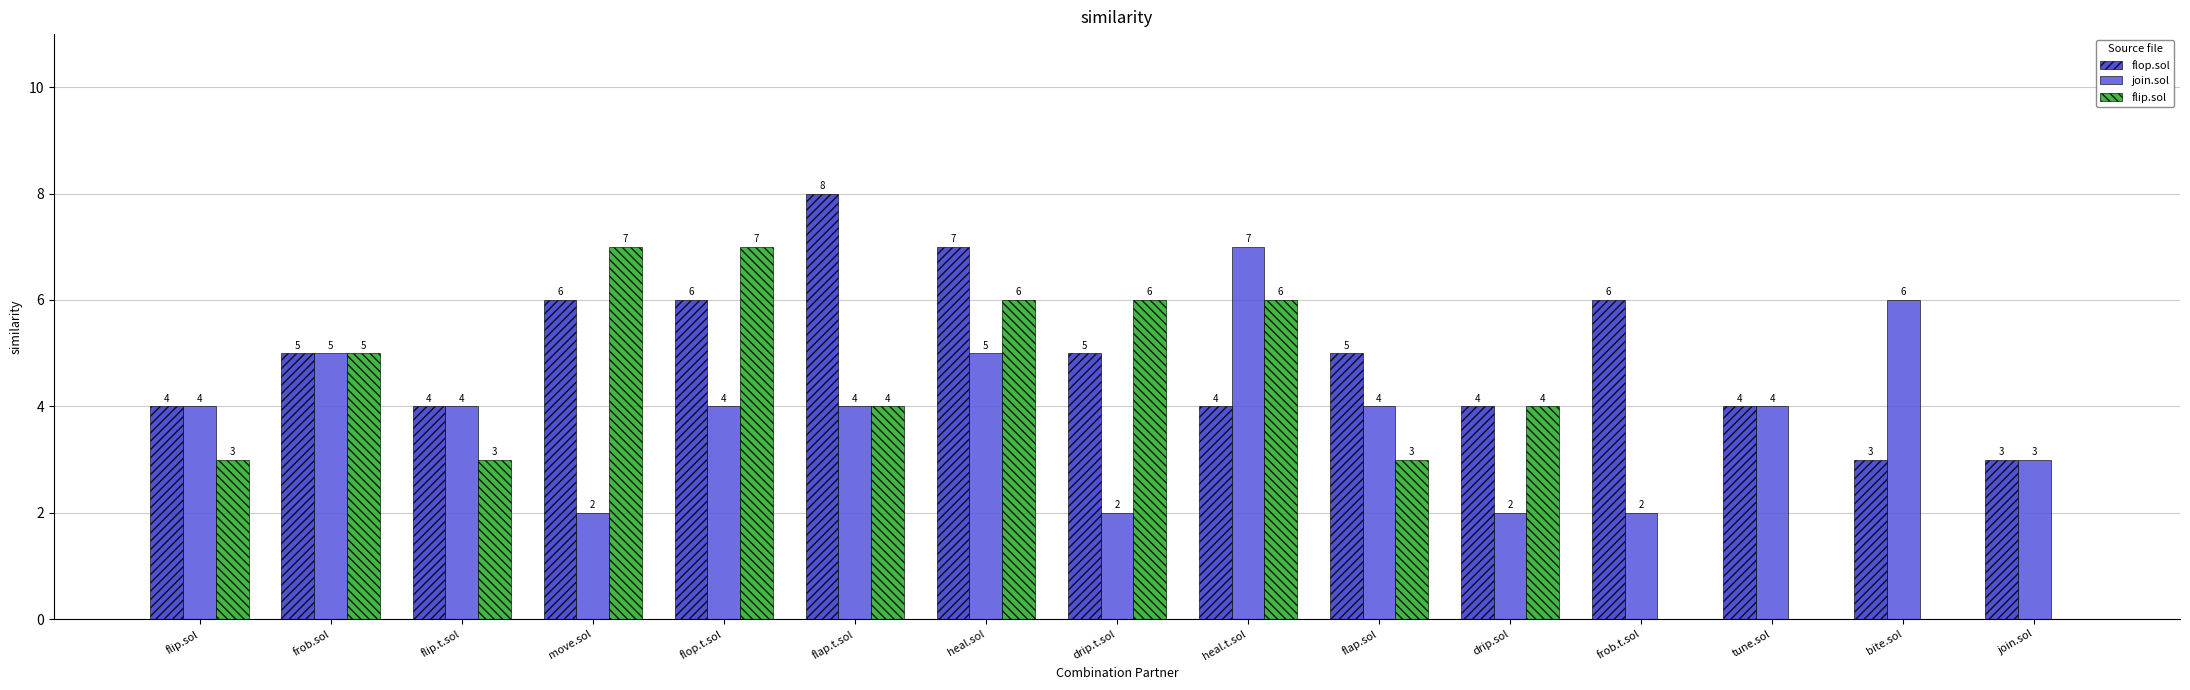

Count the number of categories in the chart.

15